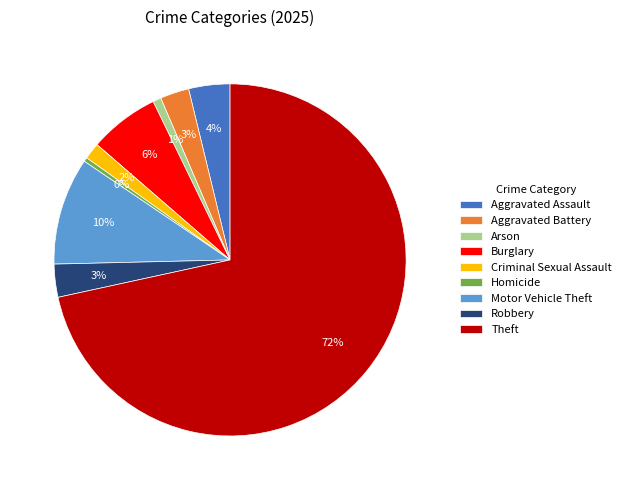

To the nearest percent, what percentage of the pie is Aggravated Assault?

4%